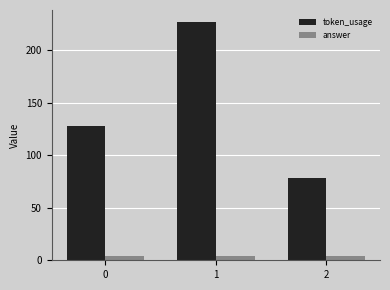

How many data points in token_usage are less than 128?

1